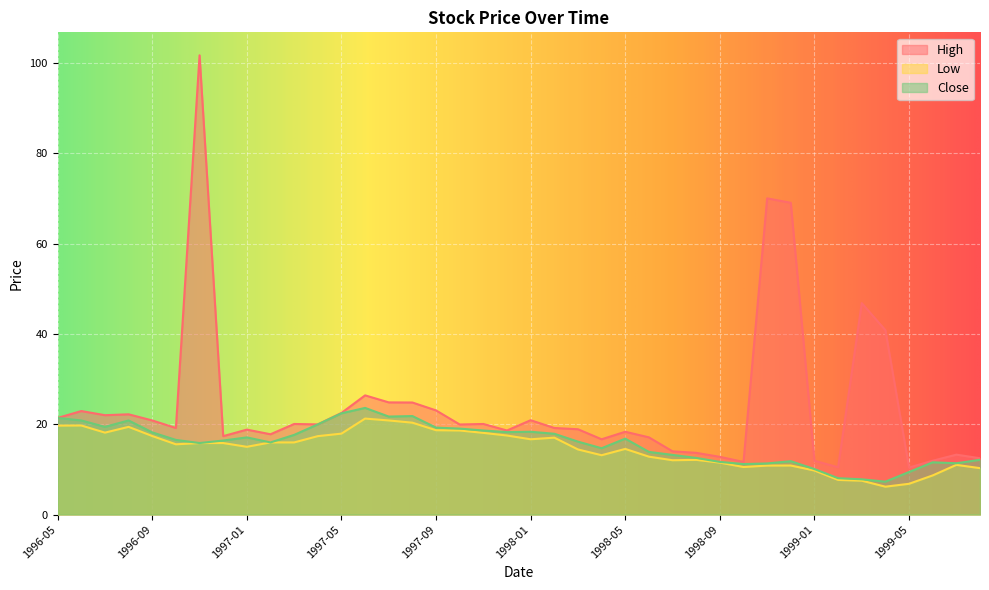

Where is the first local minimum for High?

1996-07